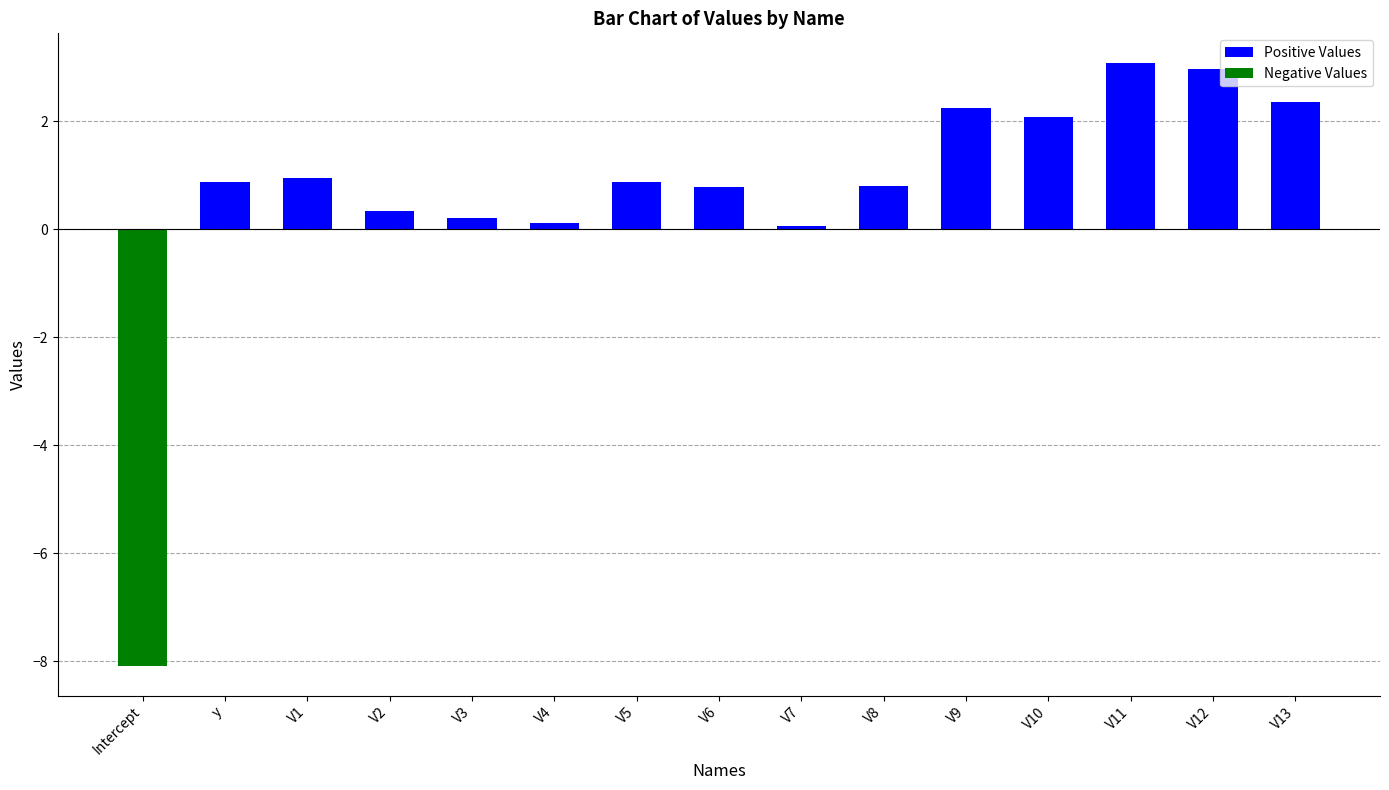

Is it true that Positive Values equals 2.1 at V10?

True